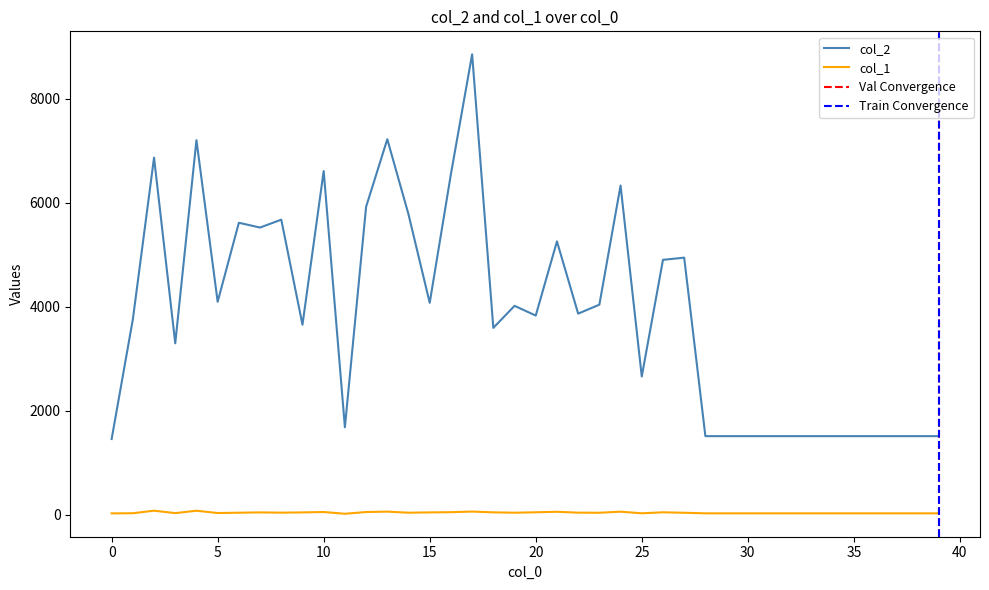

List the labels in order of col_2 value, smallest first.

0, 28, 29, 30, 31, 32, 33, 34, 35, 36, 37, 38, 39, 11, 25, 3, 18, 9, 1, 20, 22, 19, 23, 15, 5, 26, 27, 21, 7, 6, 8, 14, 12, 24, 16, 10, 2, 4, 13, 17